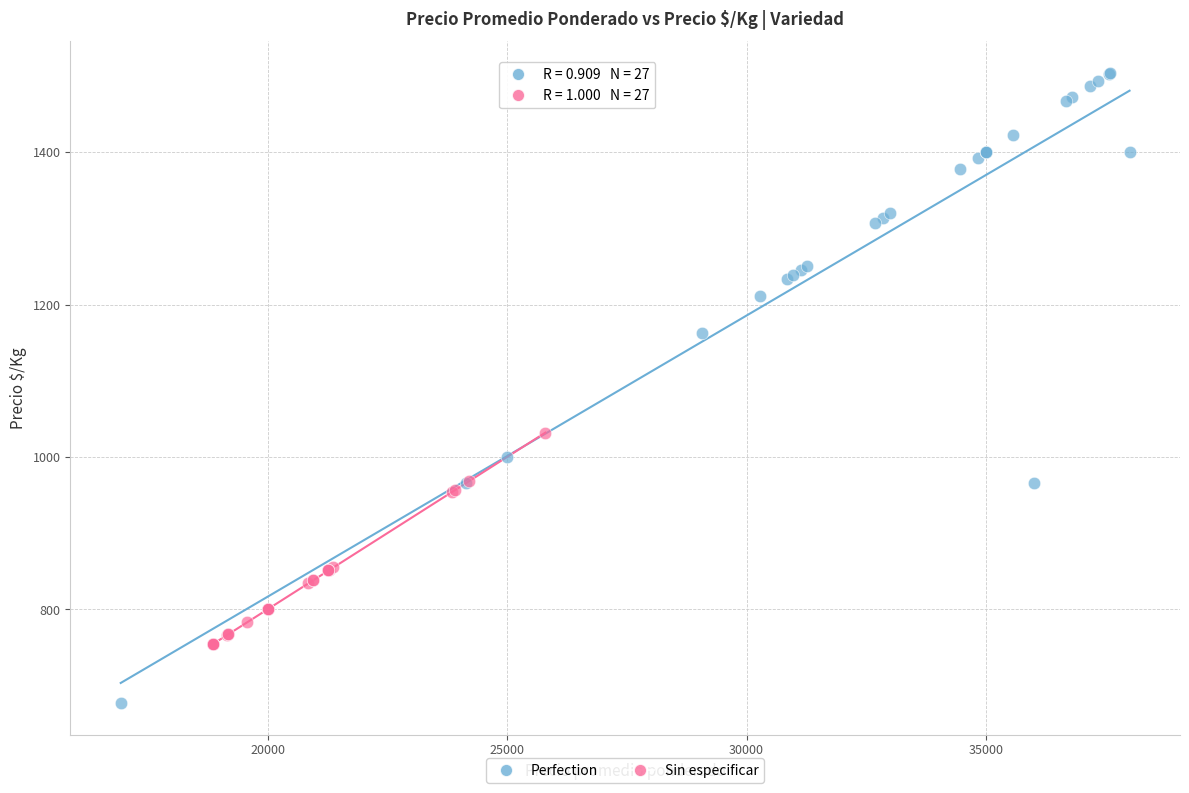

Which series contains the highest Y value?

Perfection